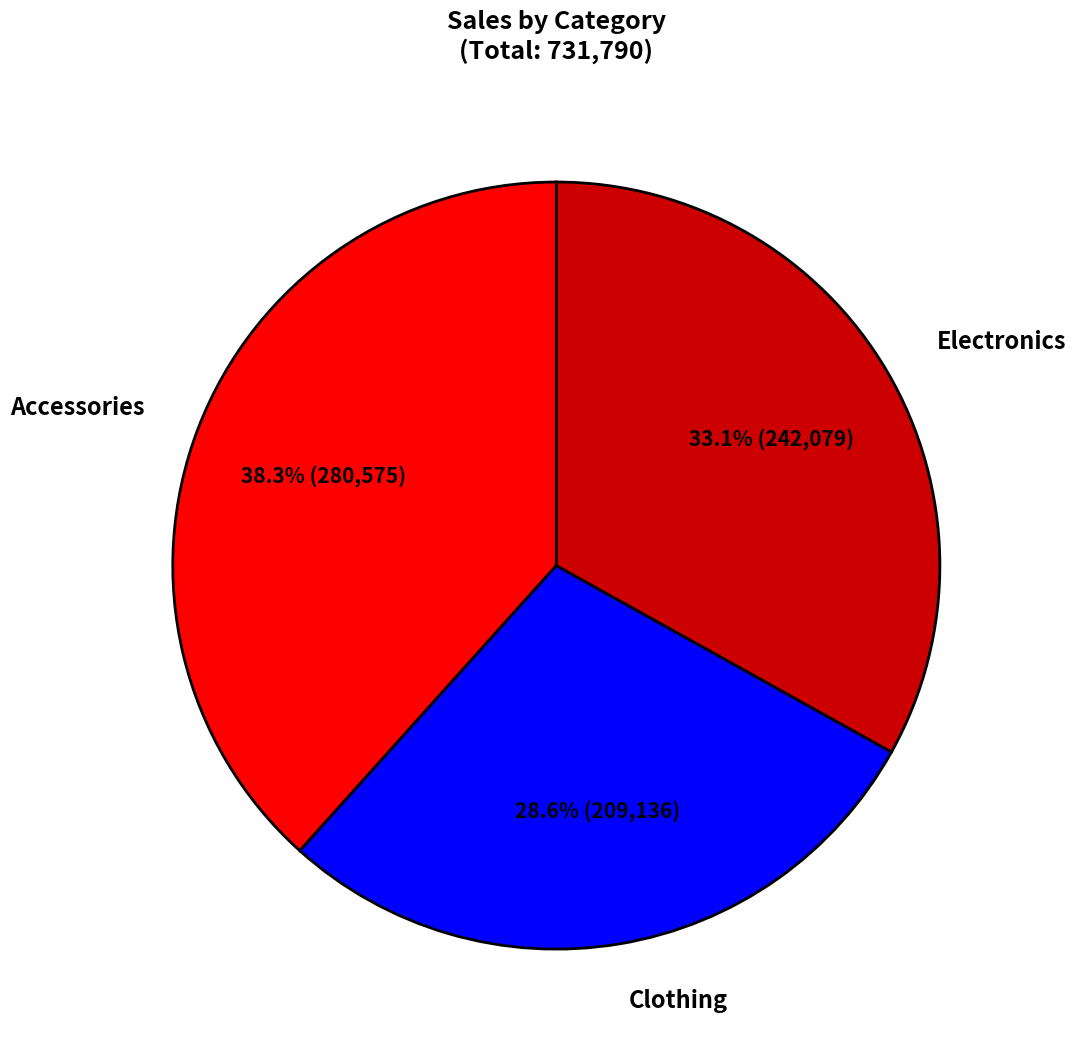

Which slice is the smallest?

Clothing